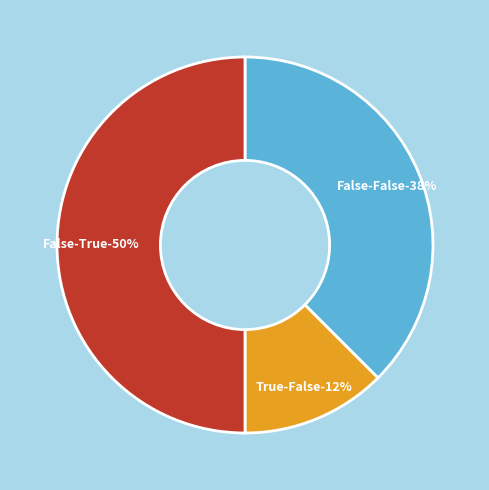

To the nearest percent, what portion does False-True represent?

50%